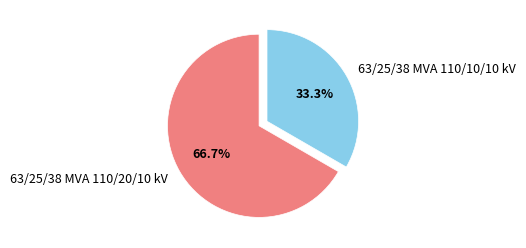

Which has a higher value, 63/25/38 MVA 110/20/10 kV or 63/25/38 MVA 110/10/10 kV?

63/25/38 MVA 110/20/10 kV